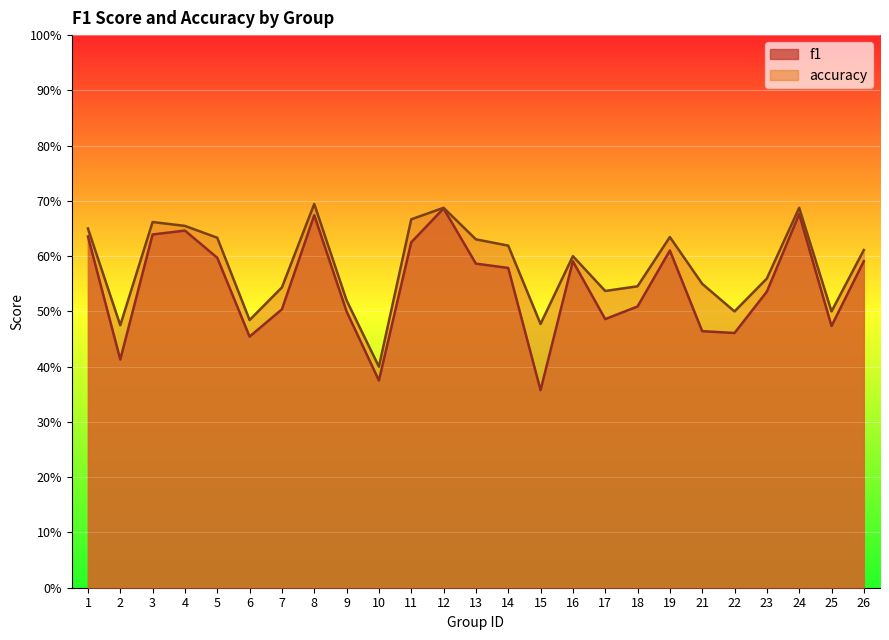

List the series in order of their overall mean, highest first.

accuracy, f1